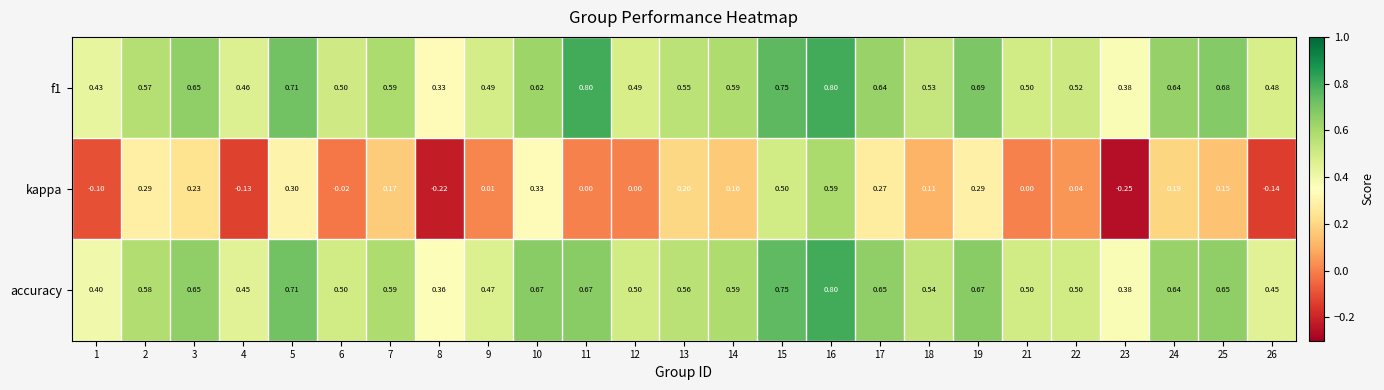

Is the value of kappa at 18 greater than the value of accuracy at 21?

No